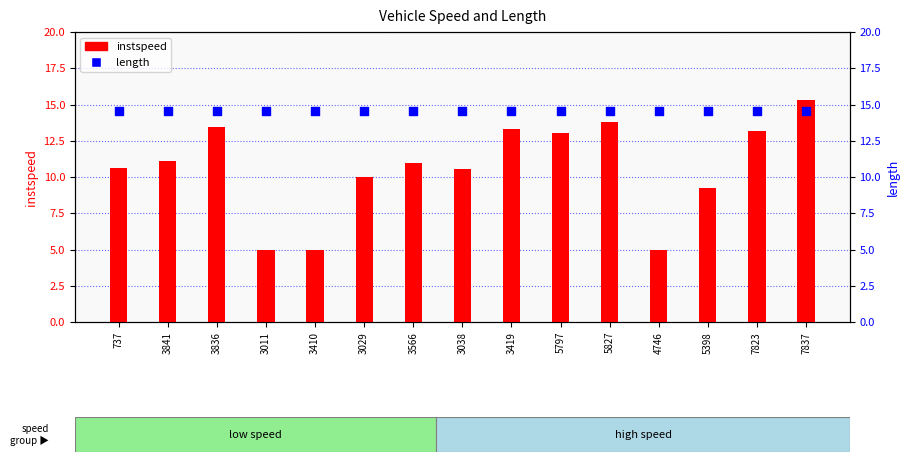

What is the total value across all series at 5797?

27.6